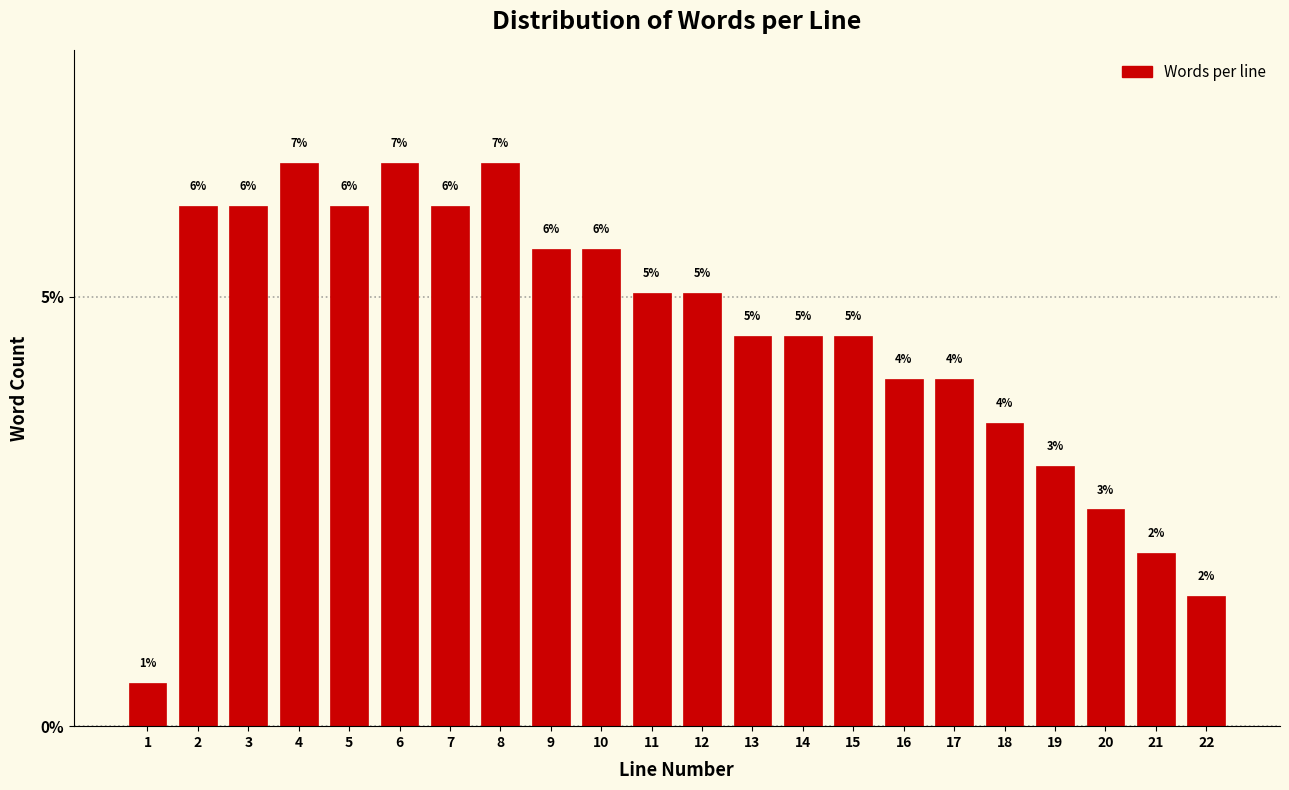

The value at 8 is 8.6. True or false?

False